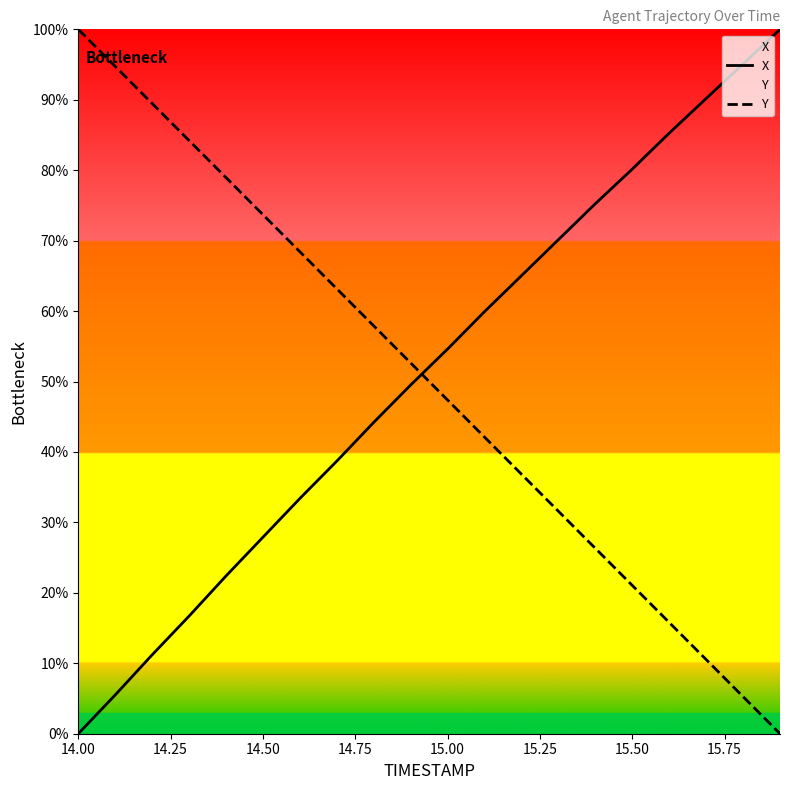

What is the difference between the maximum and minimum values in the X series?

100.0